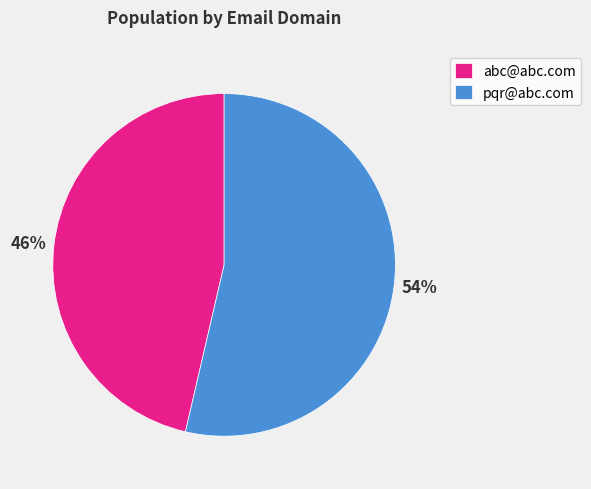

Rank the categories by value from highest to lowest.

pqr@abc.com, abc@abc.com